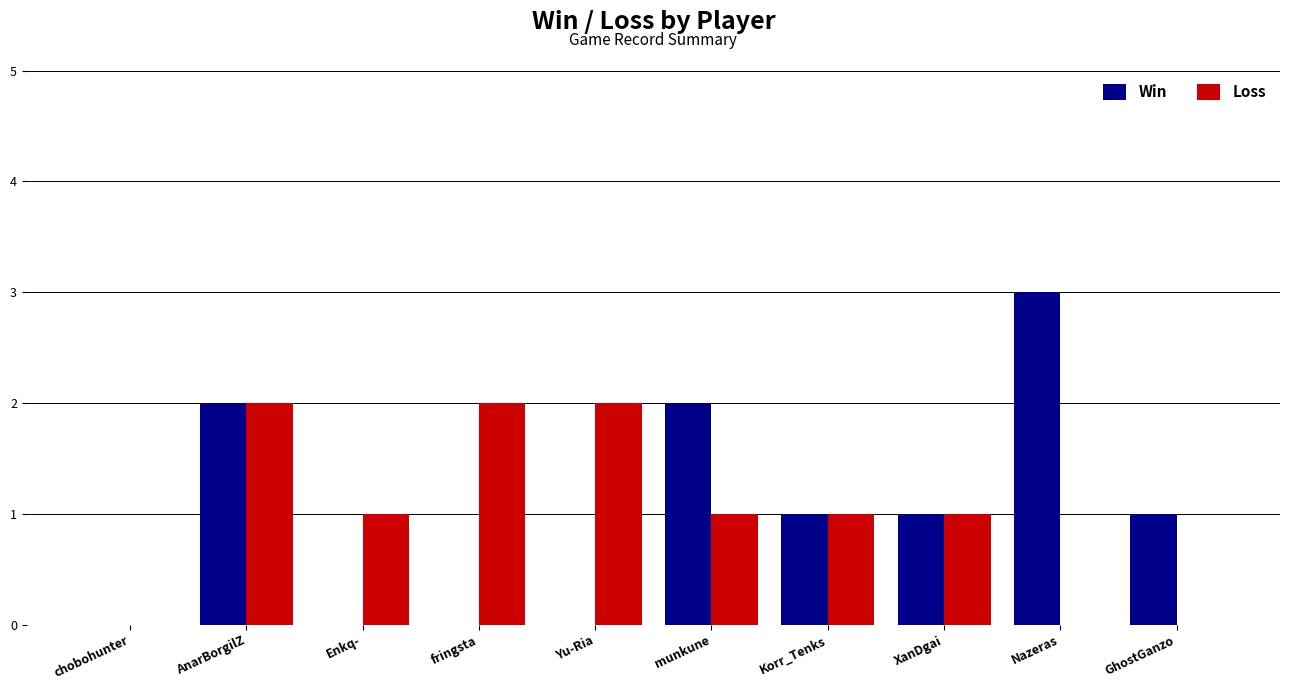

What is the sum of all Loss values?

10